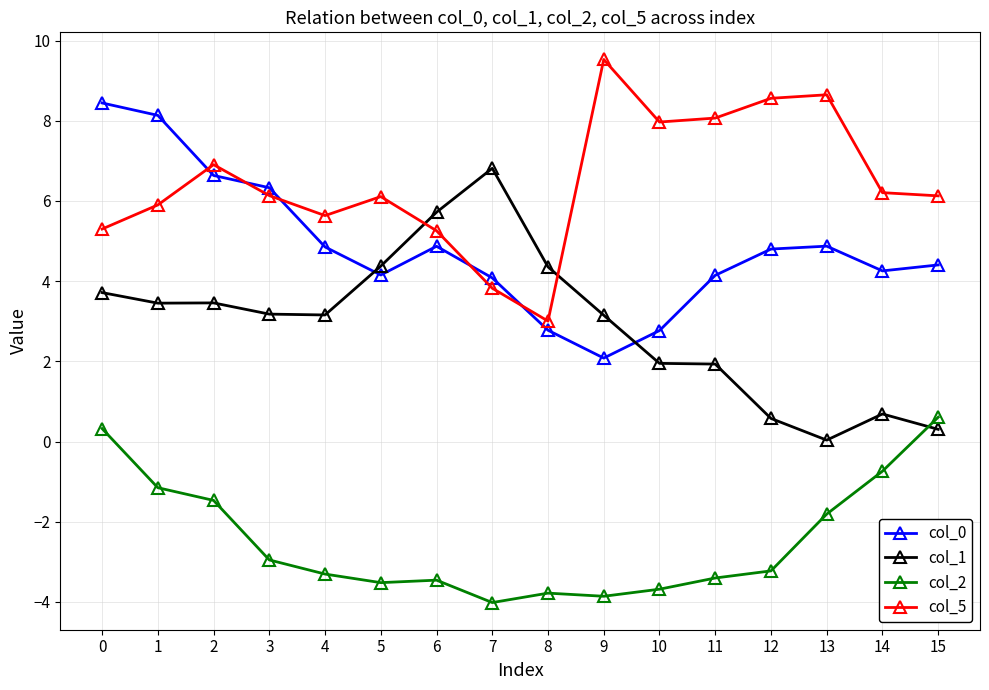

What is the spread (max minus min) of values at 4?

8.9